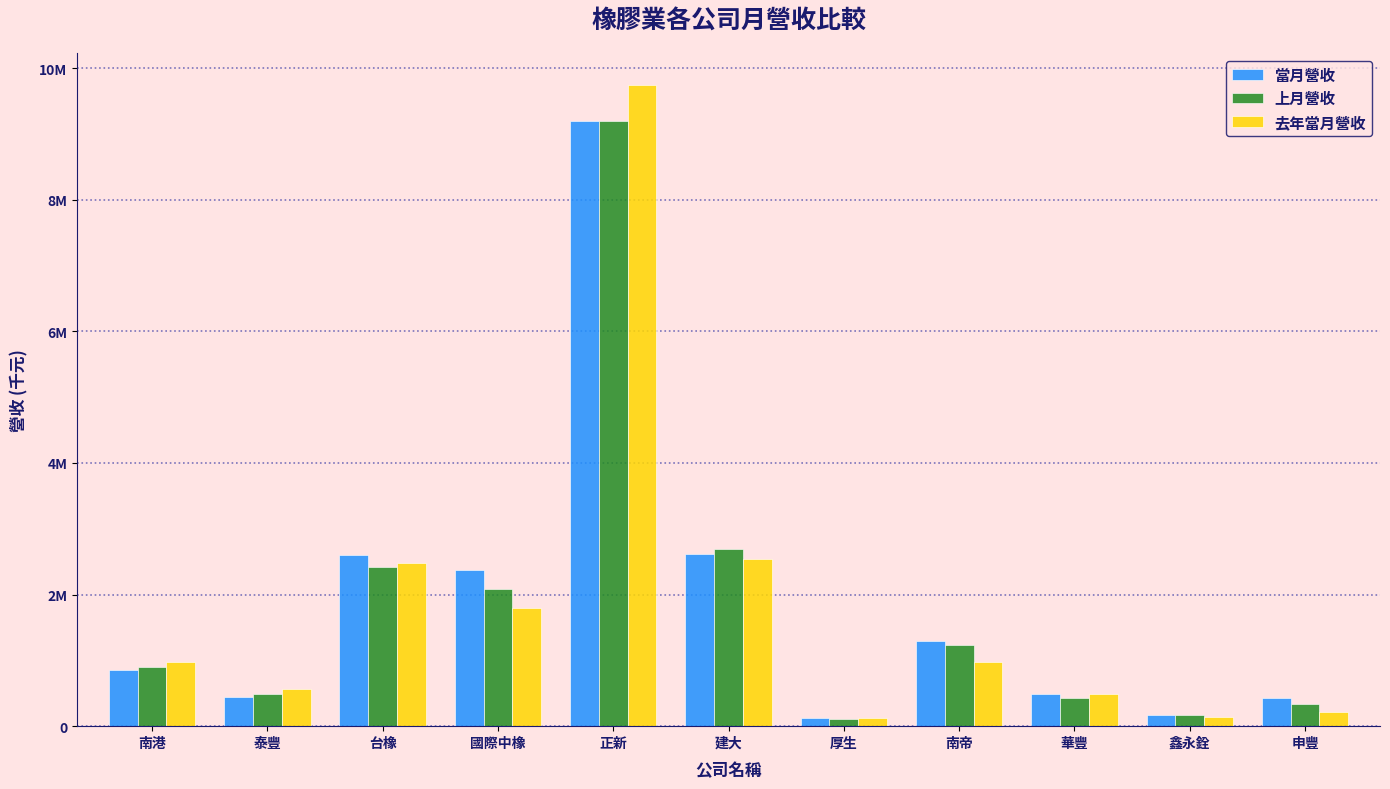

What is the maximum value for 去年當月營收?

9742757